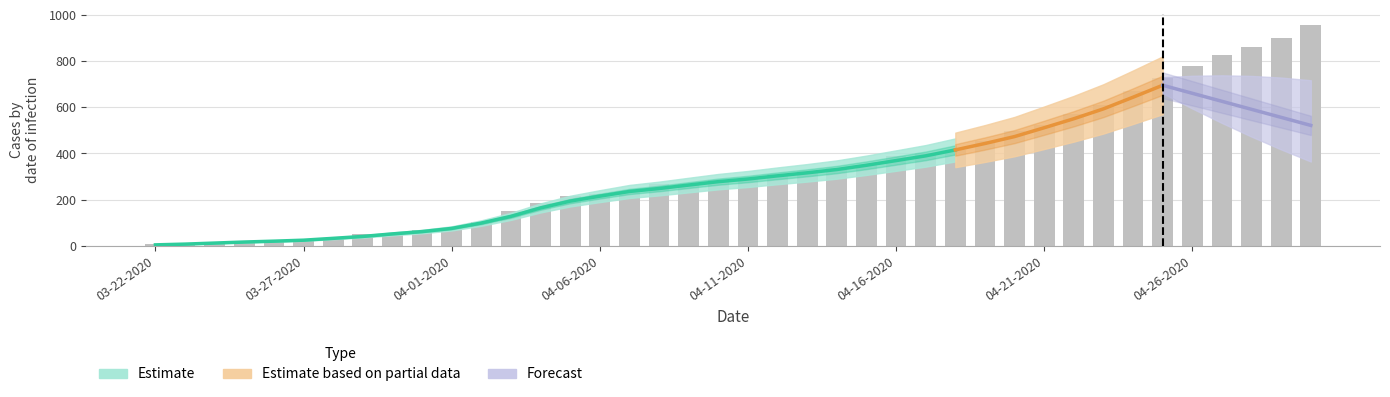

What is the approximate value of Active at 04-05-2020?

216